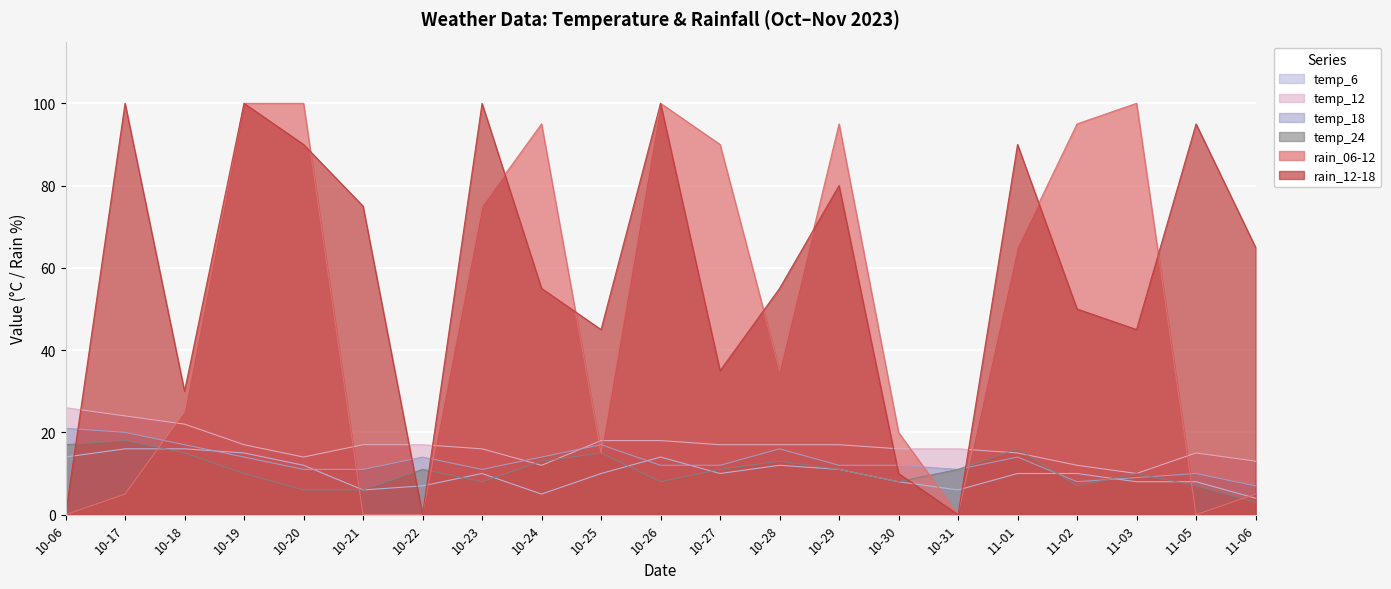

True or false: temp_12 has a value of 22 at 10-18.

True